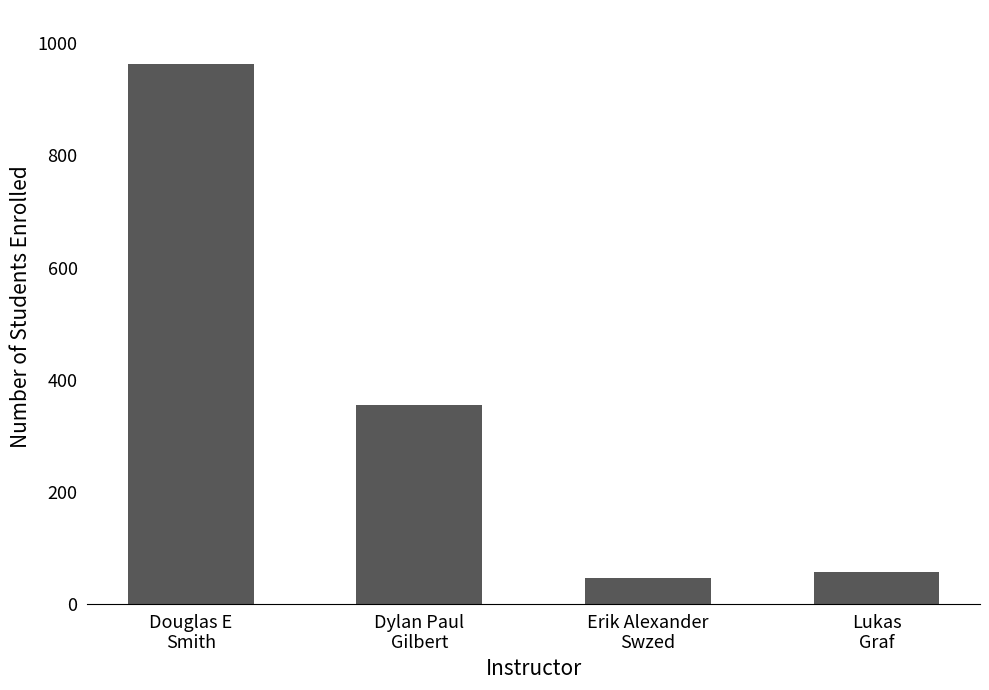

What is the sum of the values at Douglas E
Smith and Lukas
Graf?

1020